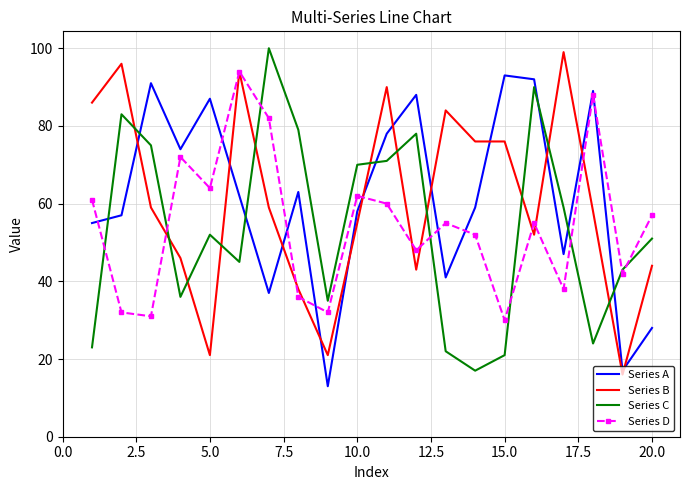

Which series ends up on top after the final intersection of Series D and Series A?

Series D